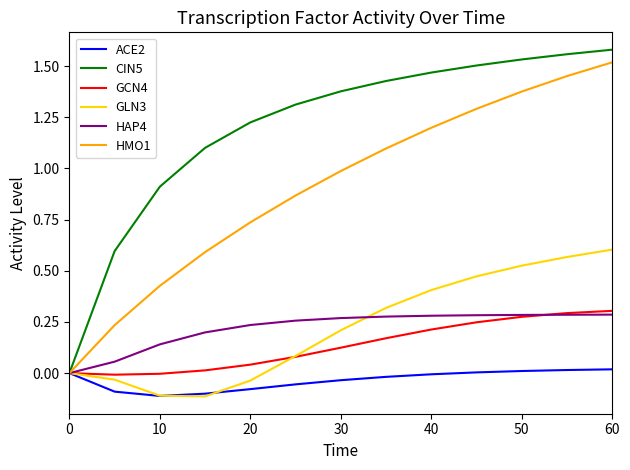

Which series has the largest total across all categories?

CIN5